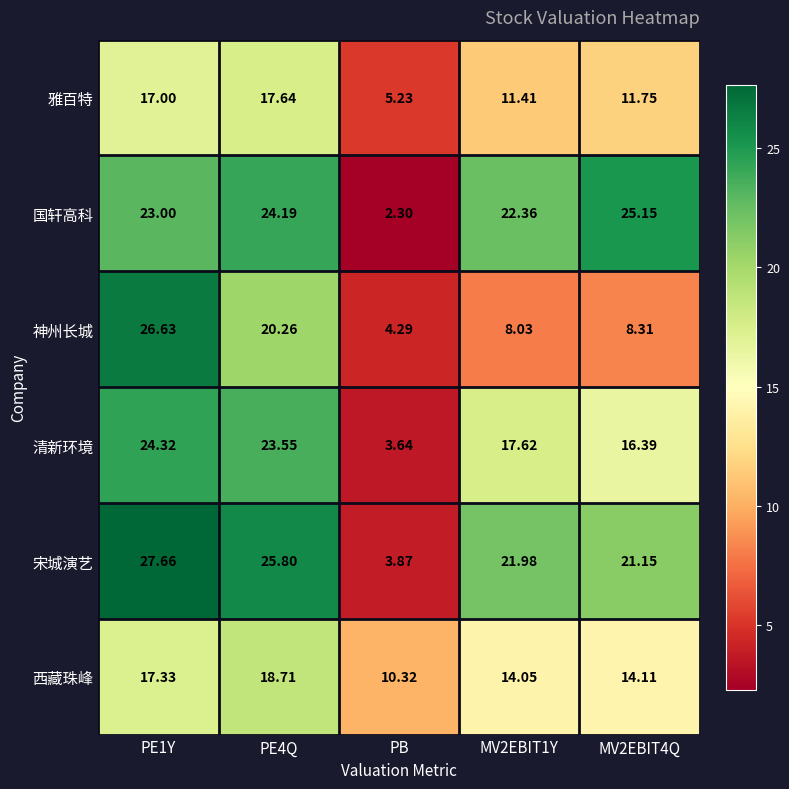

Which series has the largest total across all categories?

宋城演艺